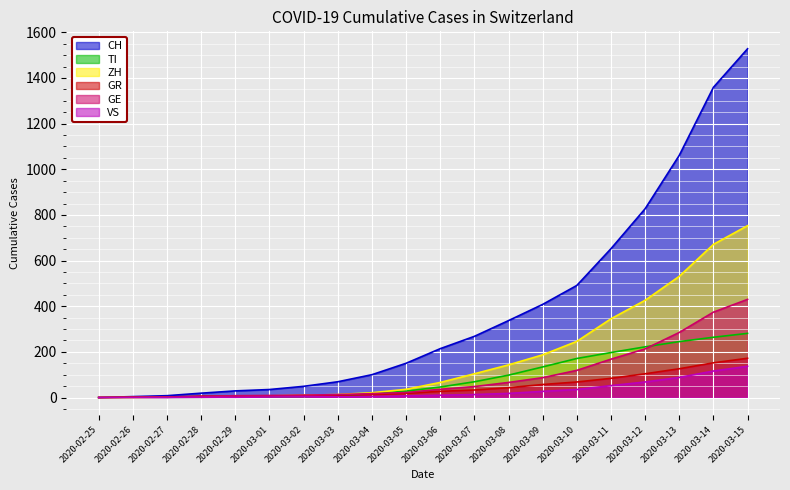

The GE series shows 5 at 2020-03-01. True or false?

False